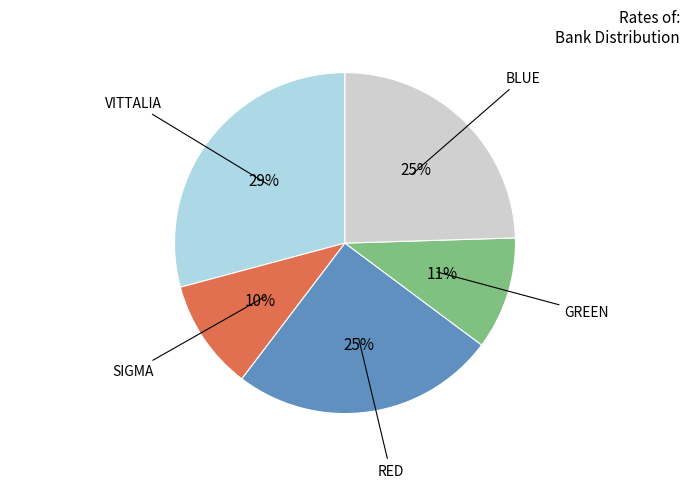

Does any single category account for the majority?

No